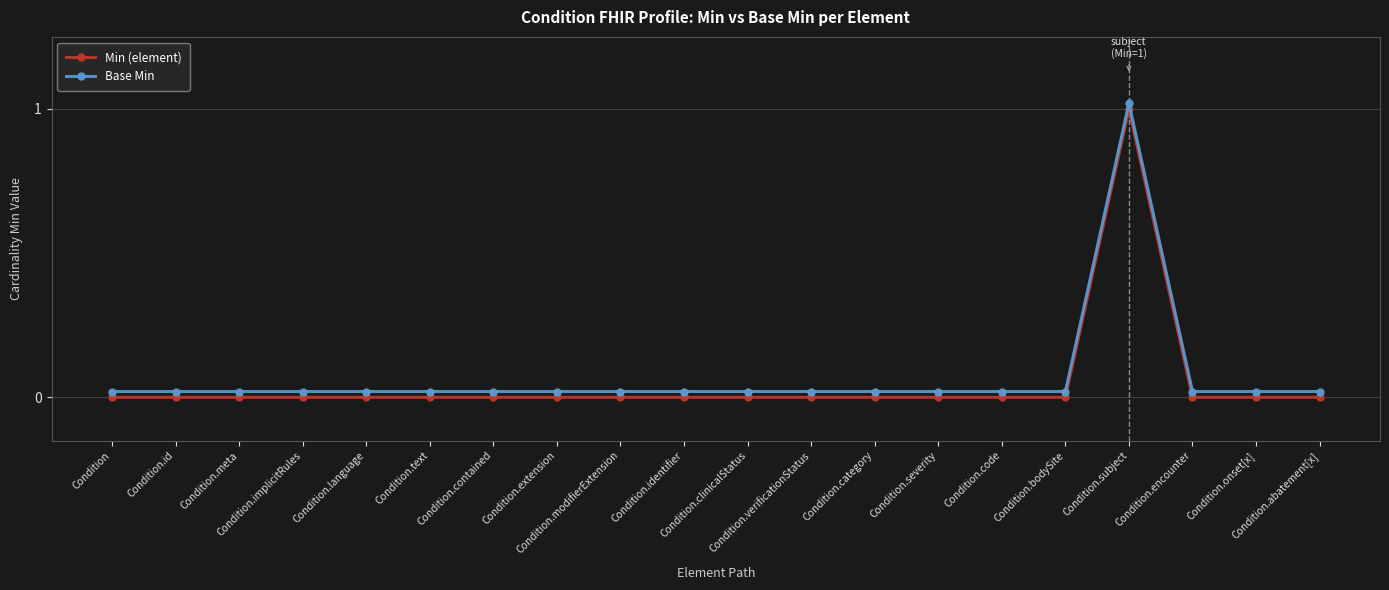

In Min (element), how many points are higher than both neighbors (excluding endpoints)?

1